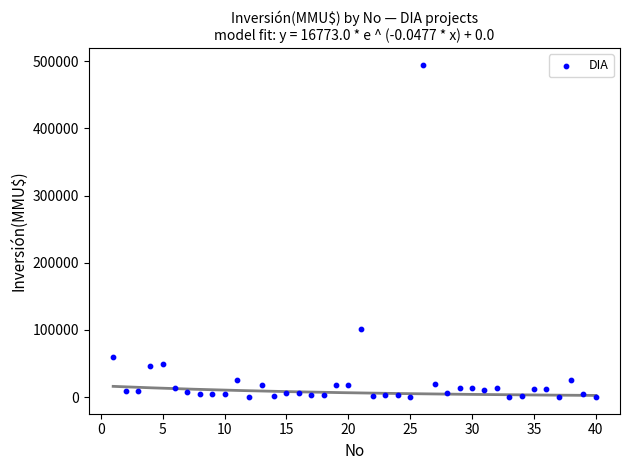

What Y value in the scatter plot is closest to 247500?

101000